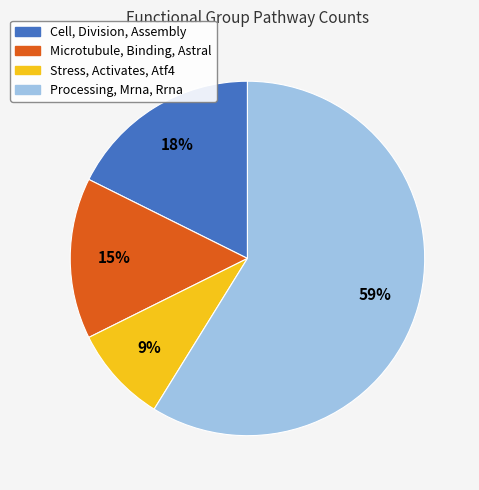

Is the sum of Cell, Division, Assembly and Stress, Activates, Atf4 greater than half?

No